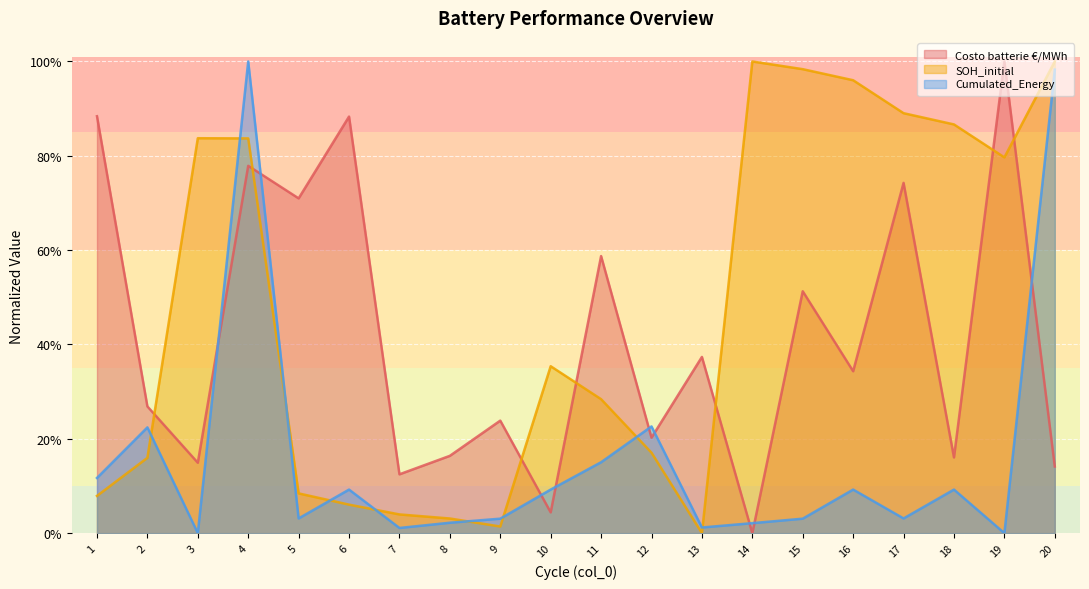

In Costo batterie €/MWh, how many points are higher than both neighbors (excluding endpoints)?

8